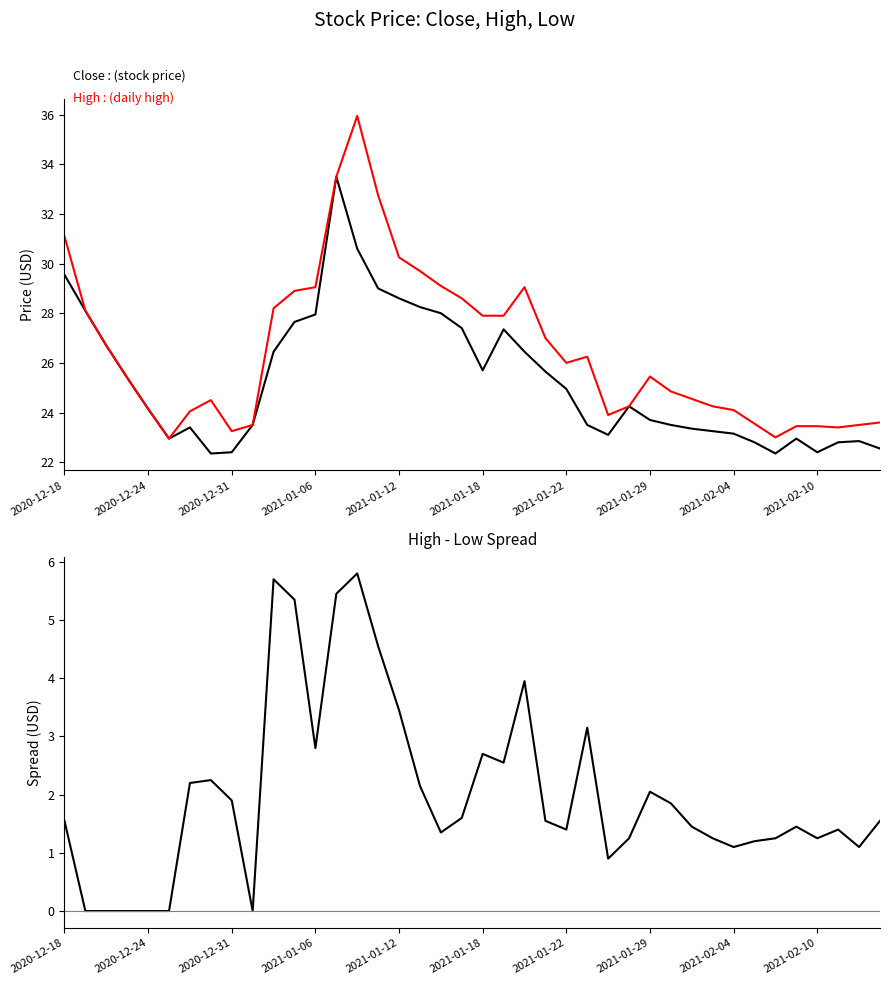

Is it true that High - Low equals 0.3 at 26?

False